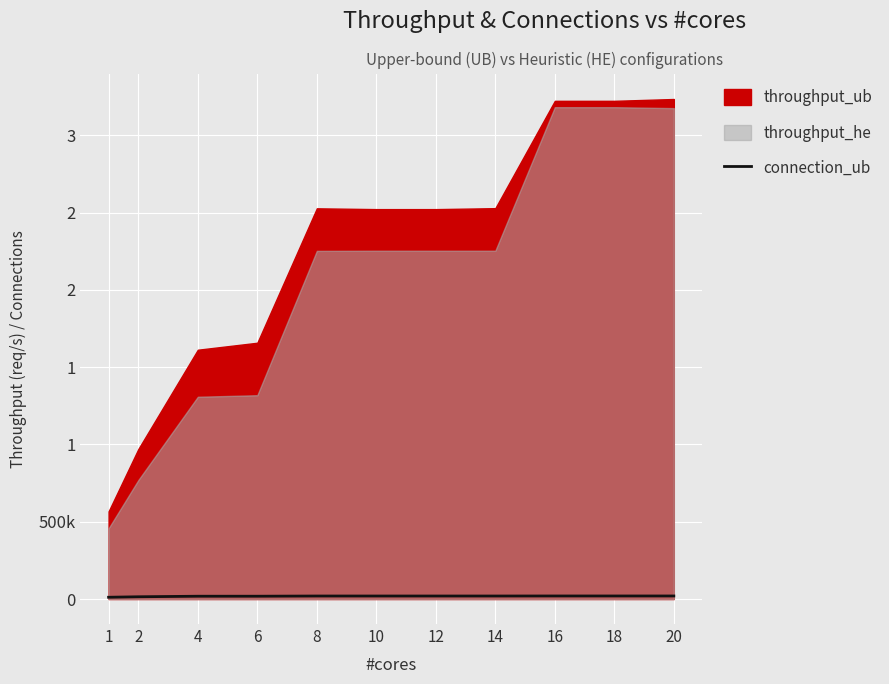

Reading left to right, what are all the values shown in this chart?

11481	14583	18134	18181	19486	19485	19485	19489	19777	19777	19777